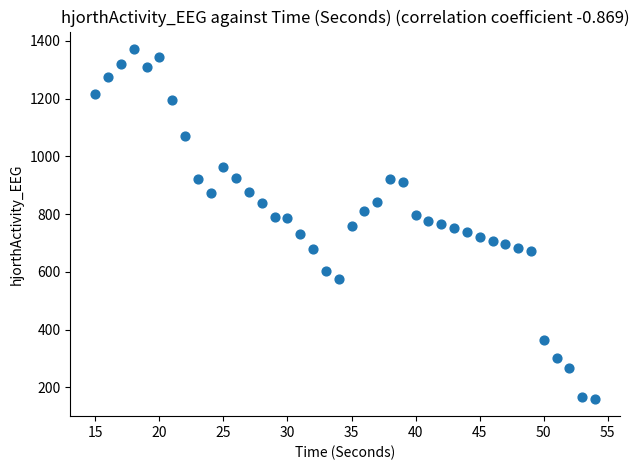

What is the range of X values (max minus min)?

39.0